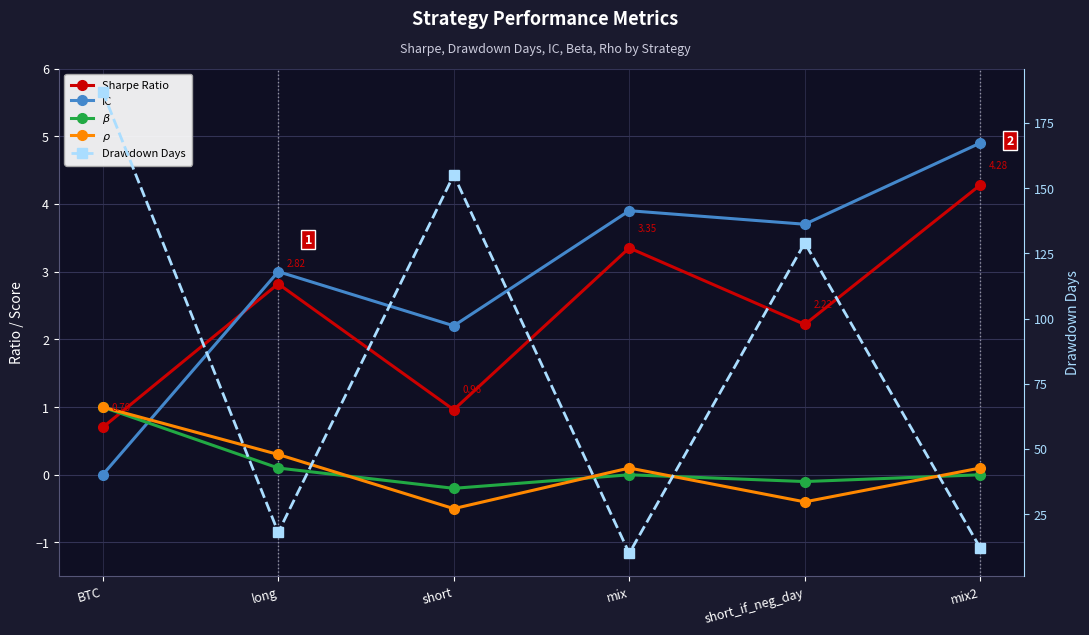

At short, list the series in order from largest to smallest.

Drawdown Days, IC, Sharpe Ratio, $\beta$, $\rho$